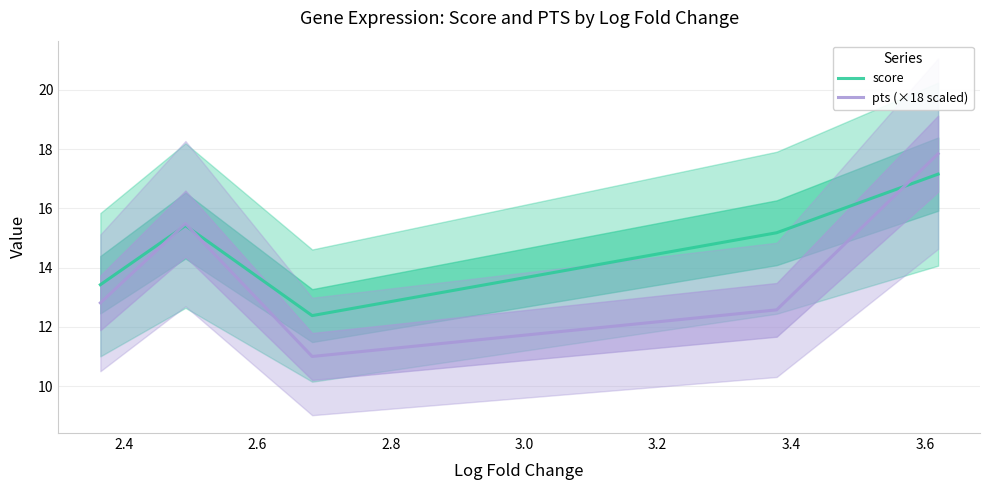

What is the minimum value for score?

12.4